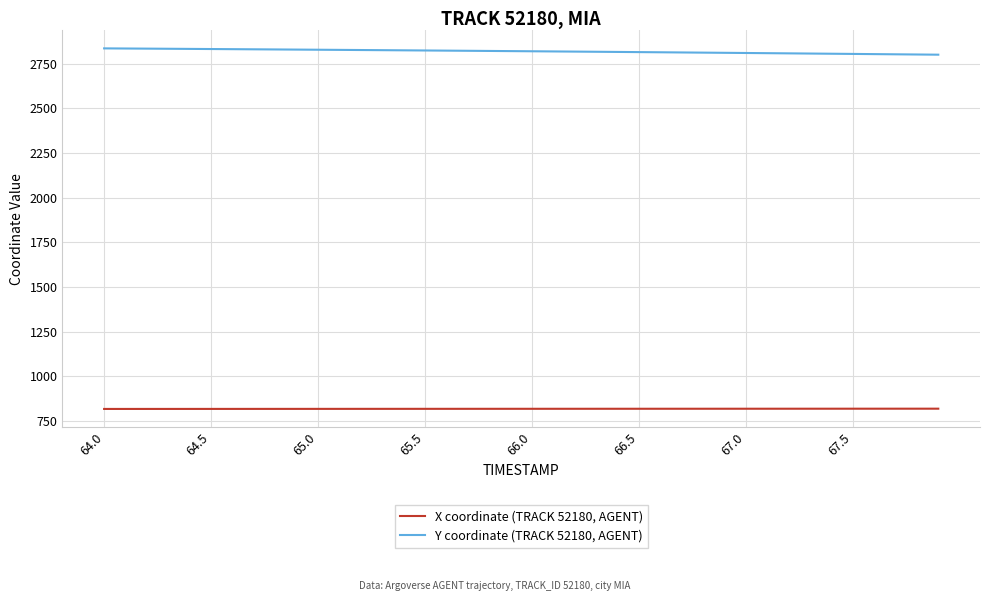

Which series has the largest total across all categories?

Y coordinate (TRACK 52180, AGENT)